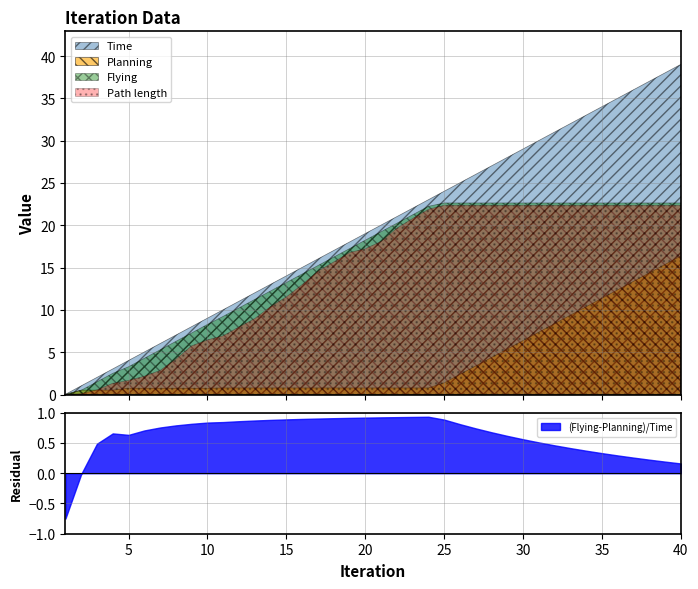

Between 7 and 8, which is larger?

8